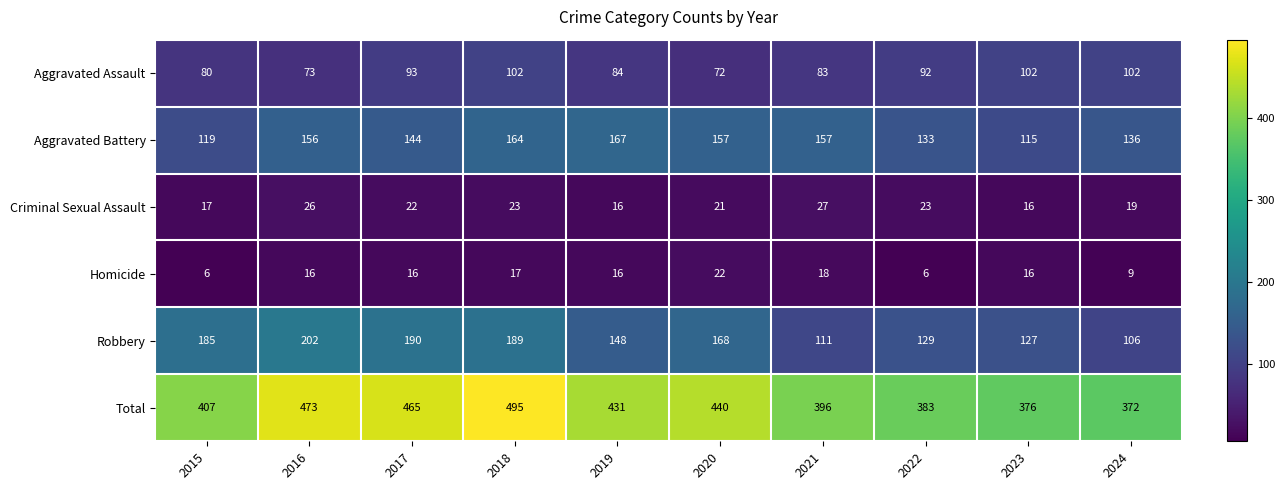

The value of Aggravated Battery at 2024 is 136. True or false?

True